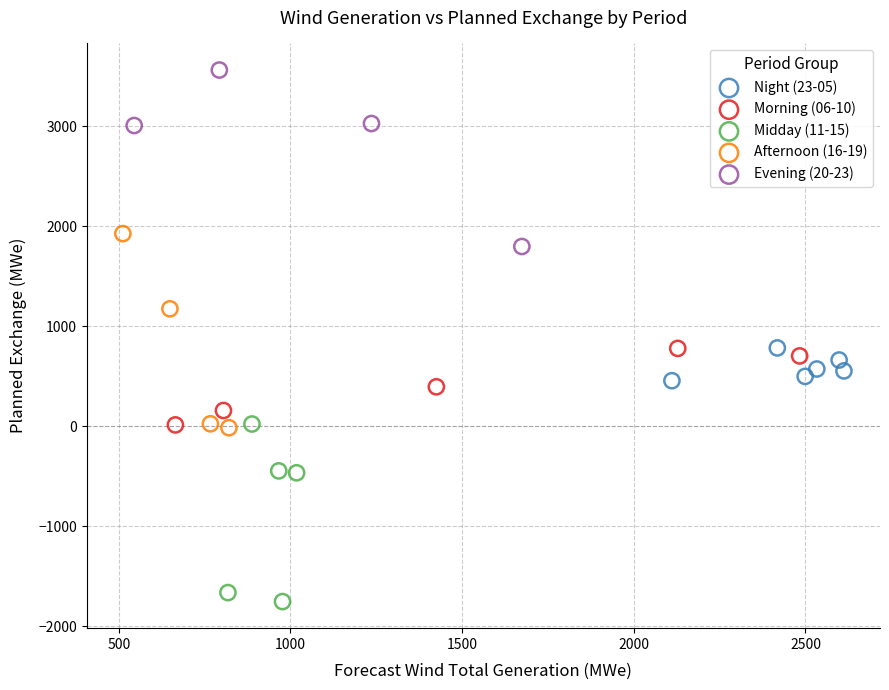

What are all the series names shown in the legend?

Night (23-05), Morning (06-10), Midday (11-15), Afternoon (16-19), Evening (20-23)